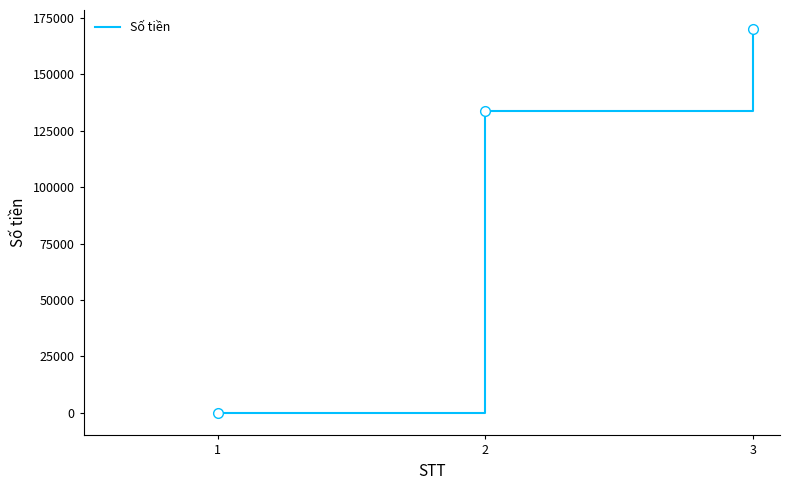

Rank the categories by value from lowest to highest.

1, 2, 3